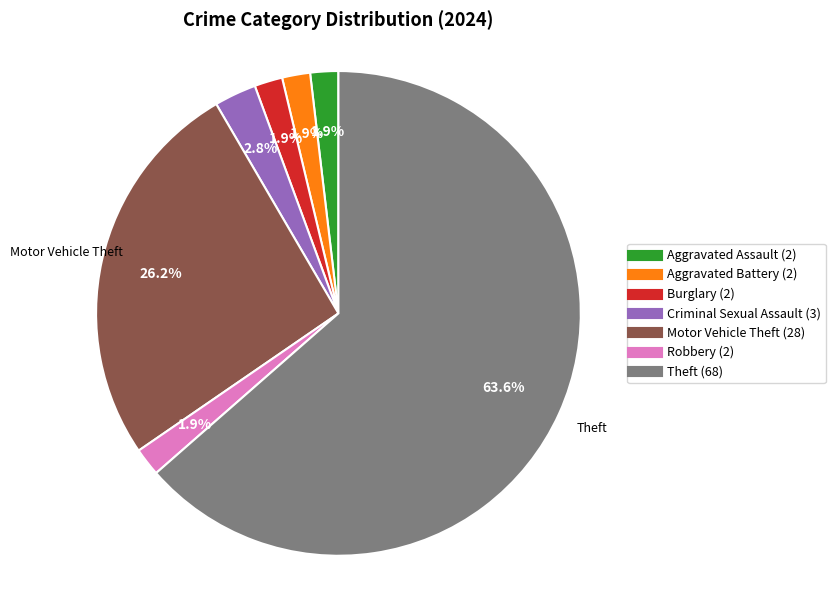

Is there any slice that represents more than half of the pie?

Yes